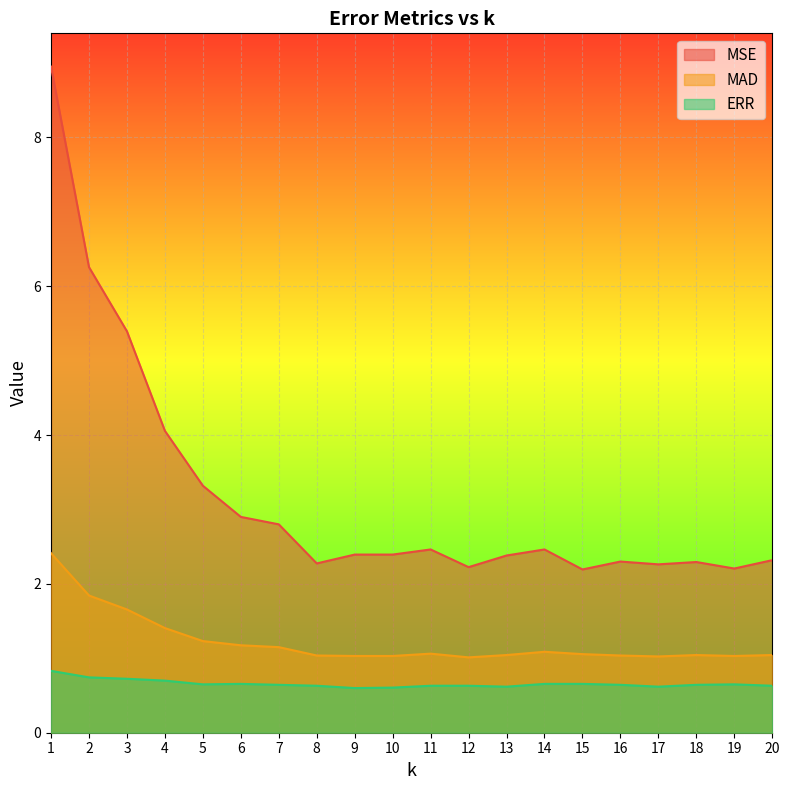

Rank the categories by ERR value from lowest to highest.

9, 10, 13, 17, 8, 11, 12, 20, 7, 16, 18, 5, 19, 6, 14, 15, 4, 3, 2, 1